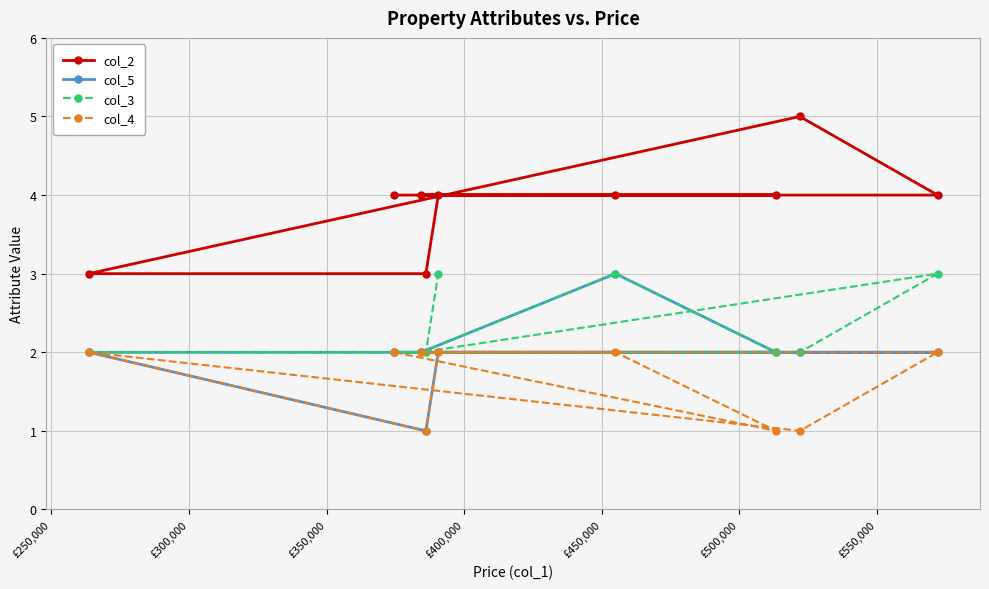

Reading right to left, transcribe all the data shown in this chart.

col_2: 4	5	4	4	4	3	4	4	3
col_5: 2	2	2	3	2	1	2	2	2
col_3: 3	2	2	3	3	2	2	2	2
col_4: 2	1	1	2	2	1	2	2	2